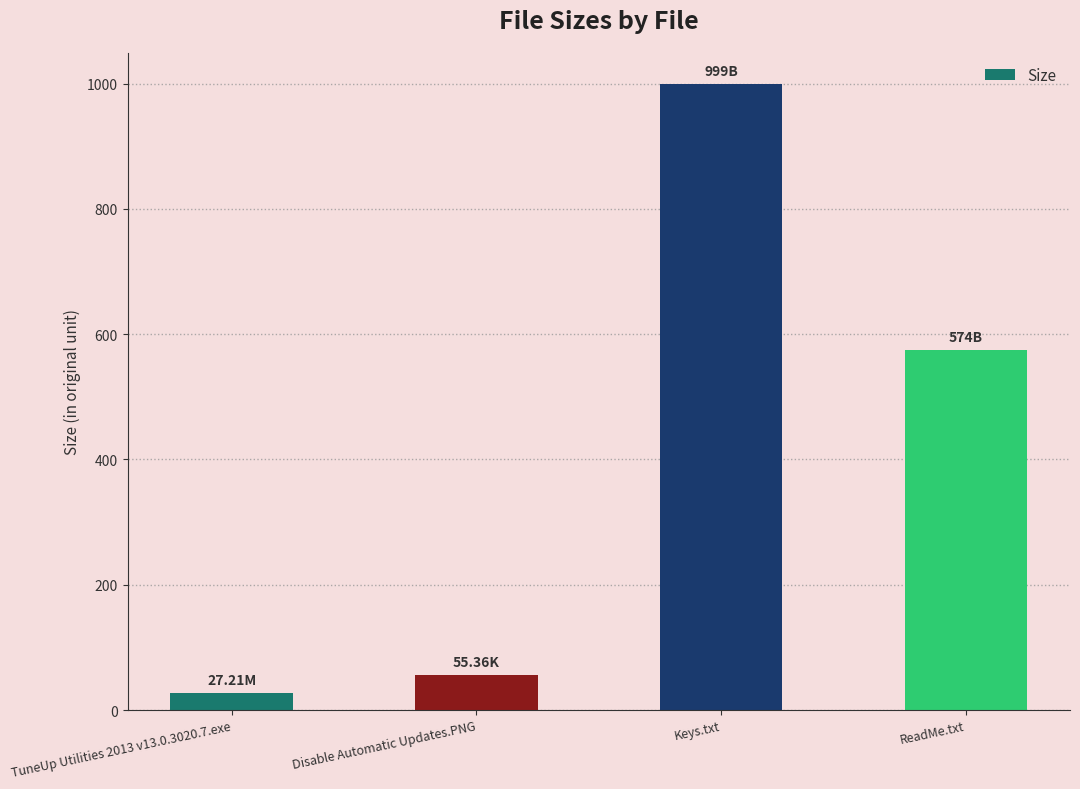

Rank the categories by value from lowest to highest.

TuneUp Utilities 2013 v13.0.3020.7.exe, Disable Automatic Updates.PNG, ReadMe.txt, Keys.txt